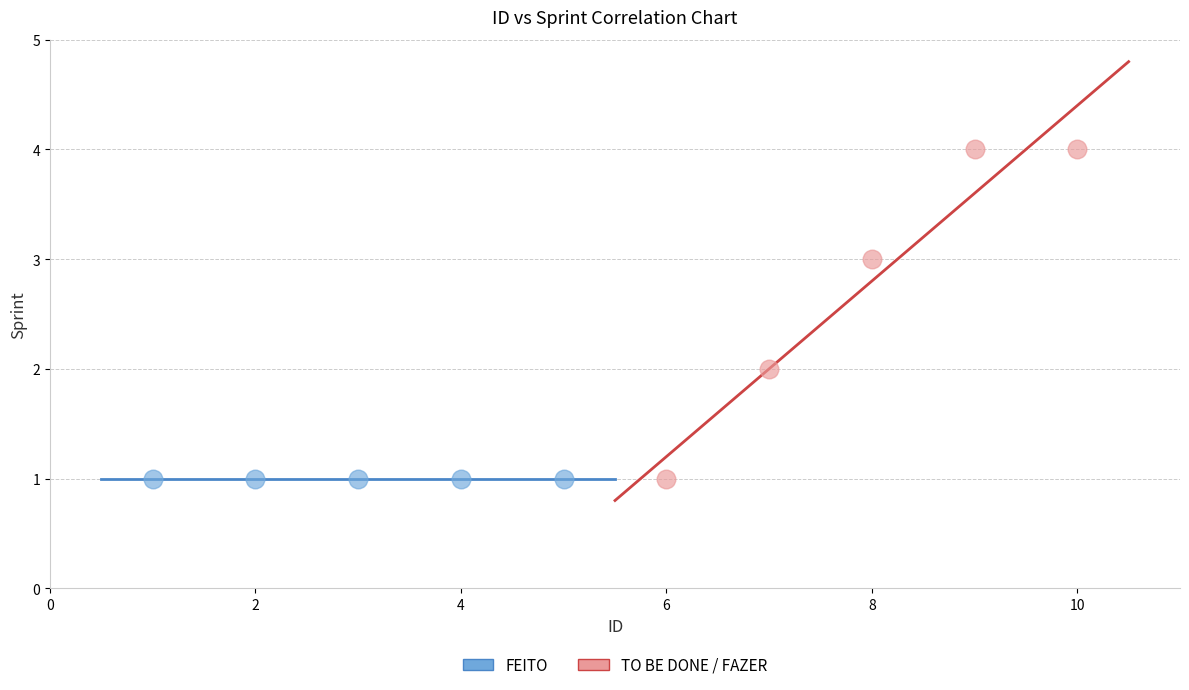

Which series contains the highest Y value?

TO BE DONE / FAZER